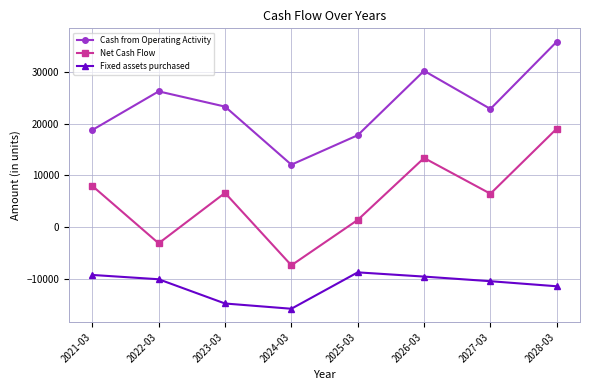

What is the difference between the second highest and minimum values in the Net Cash Flow series?

20771.1